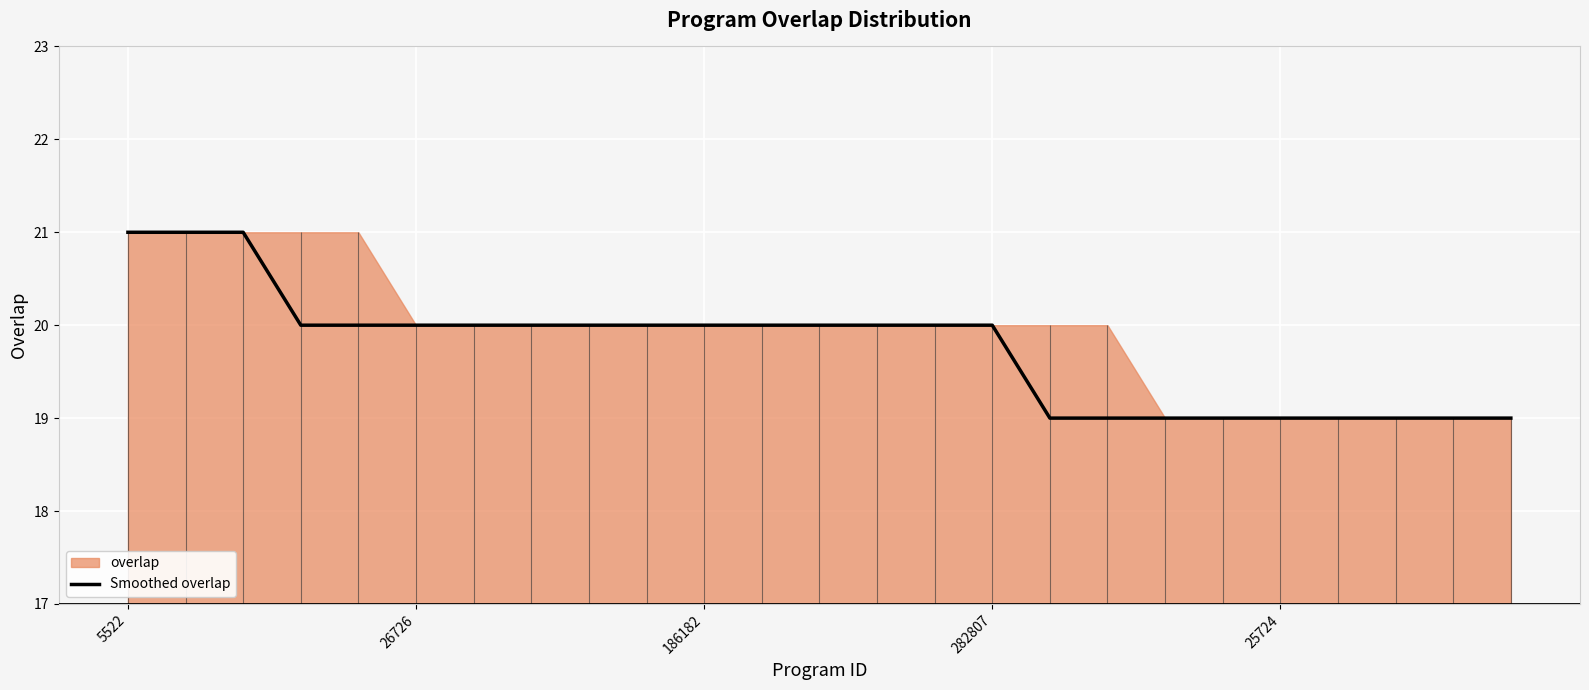

True or false: the data shows 20 at 14.

True